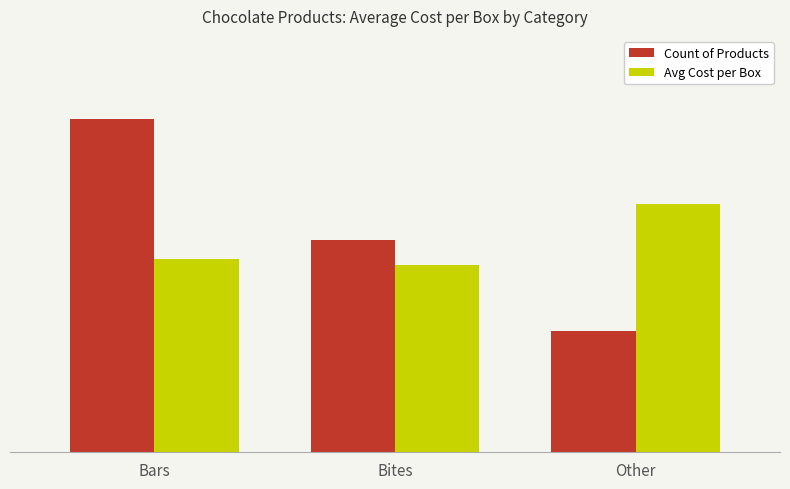

What is the label of the 3rd bar from the right?

Bars